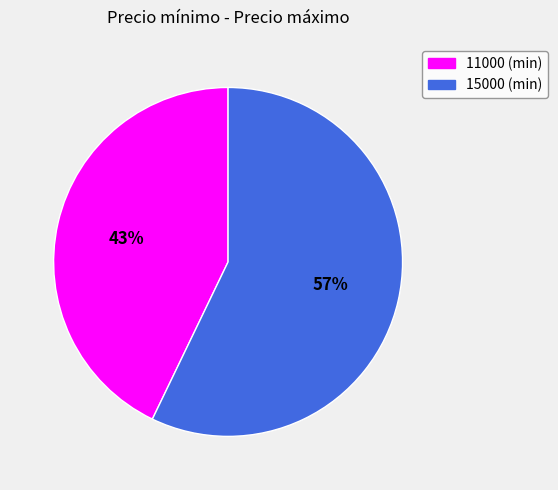

To the nearest percent, what is the combined percentage of 11000 and 15000?

100%